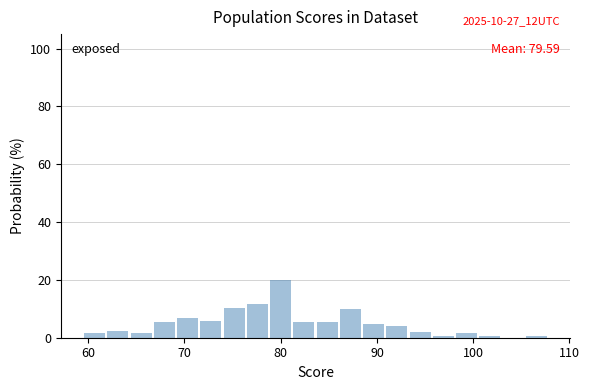

Around what value on the x-axis is the tallest bar? Give the approximate position of its centre, as read against the axis.

80